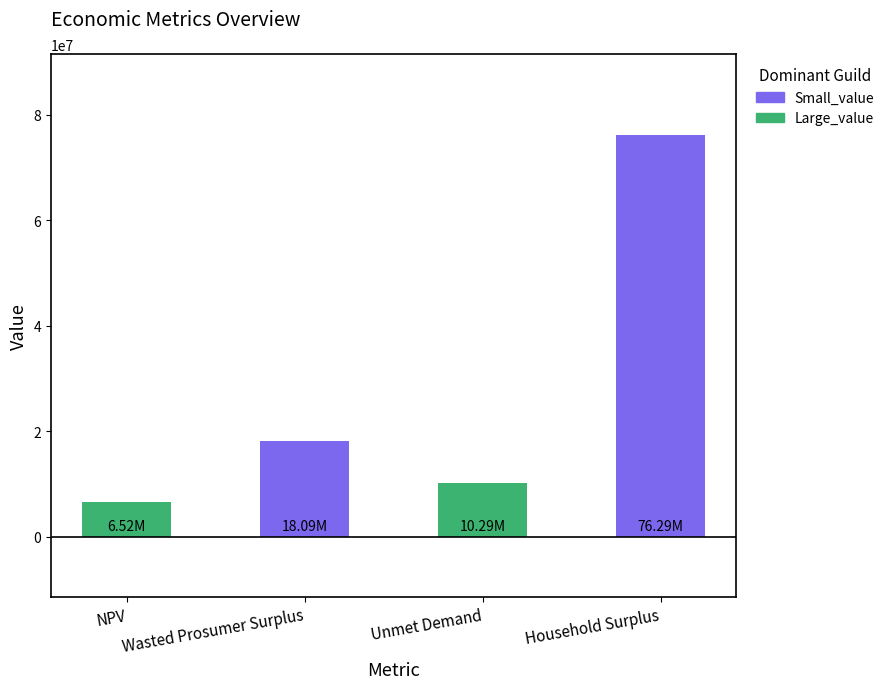

What is the difference between the maximum and minimum values?

69766872.1